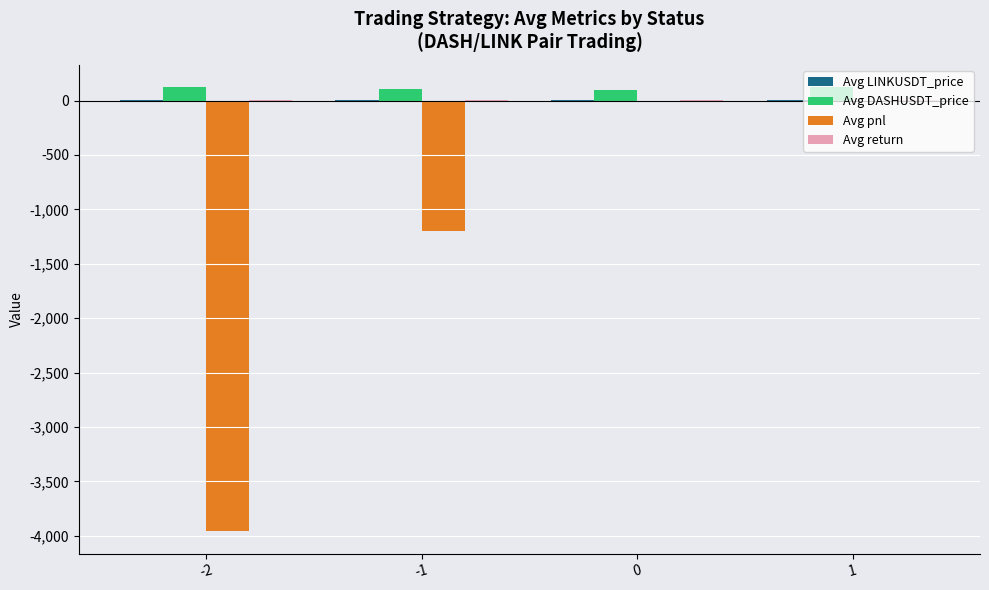

How many values in the Avg DASHUSDT_price series exceed 122?

2